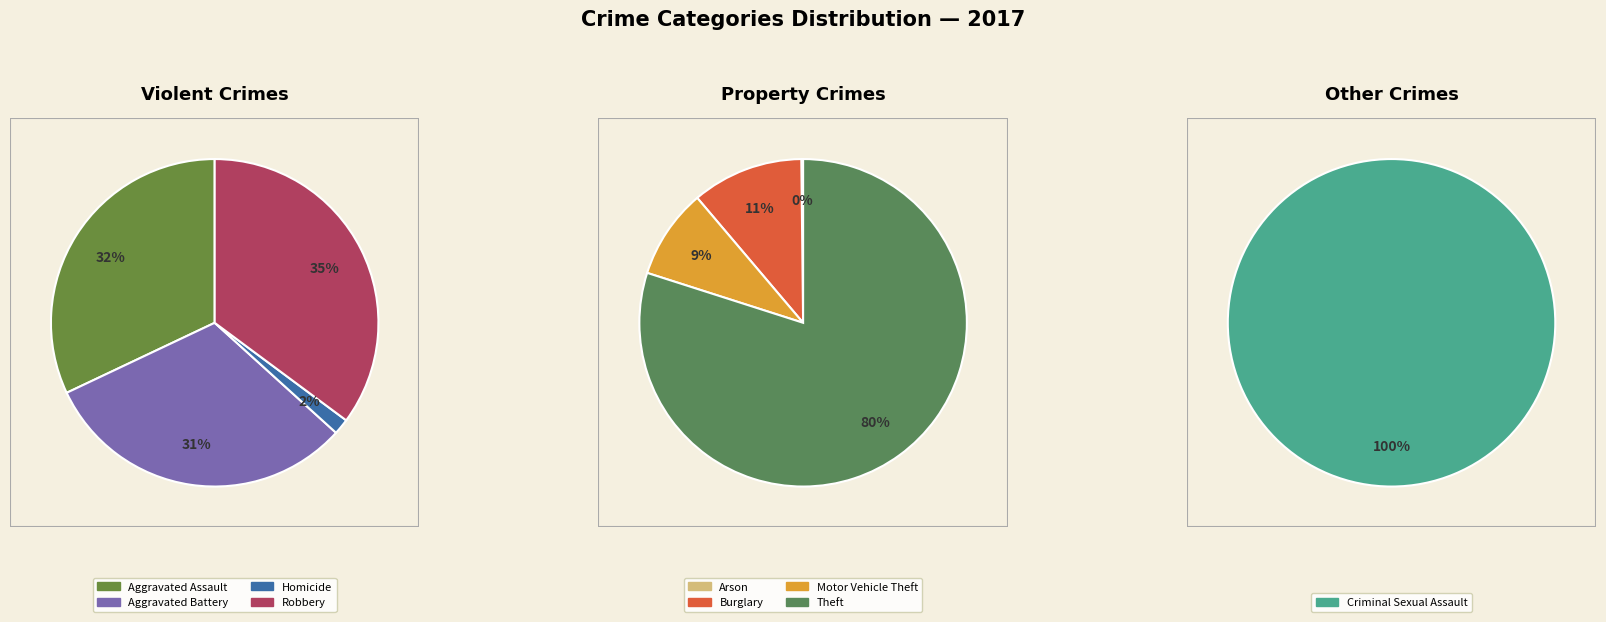

Is Theft the majority of the pie?

Yes